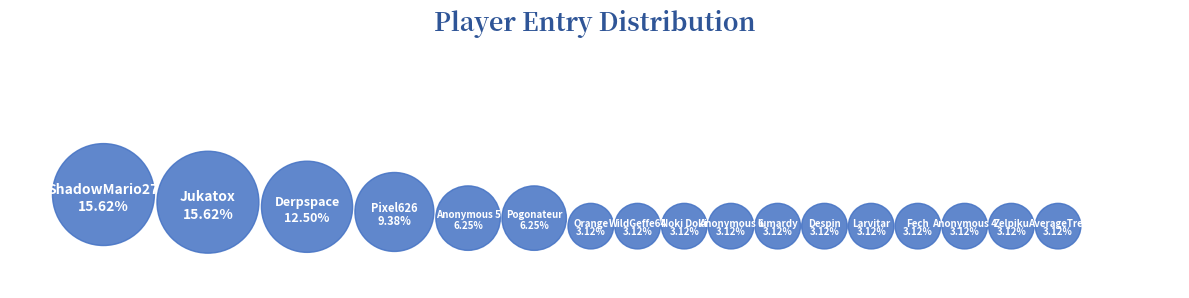

To the nearest percent, what is the combined percentage of Pogonateur and Pixel626?

16%